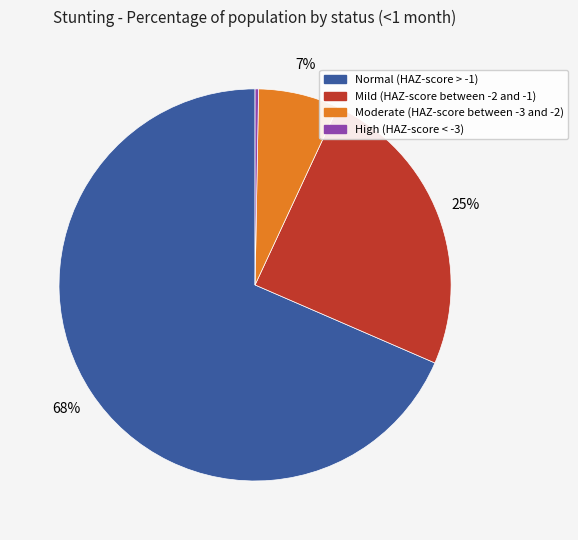

Is Mild (HAZ-score between -2 and -1) the majority of the pie?

No